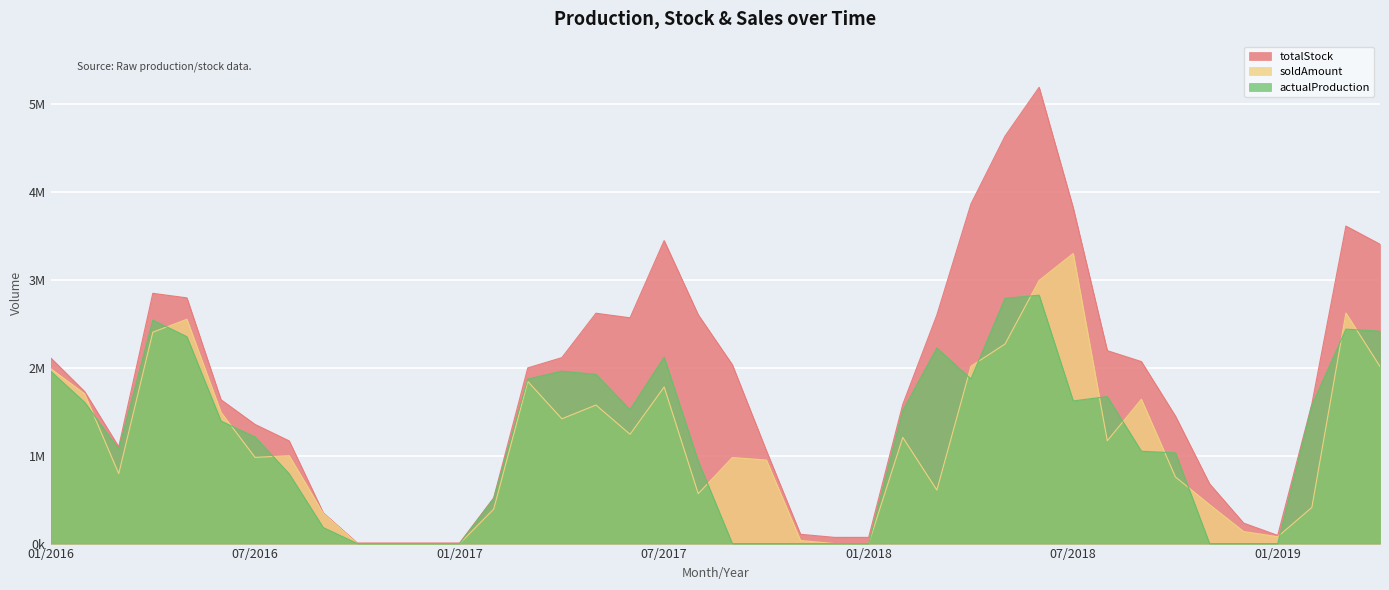

What is the spread (max minus min) of values at 06/2018?

2362002